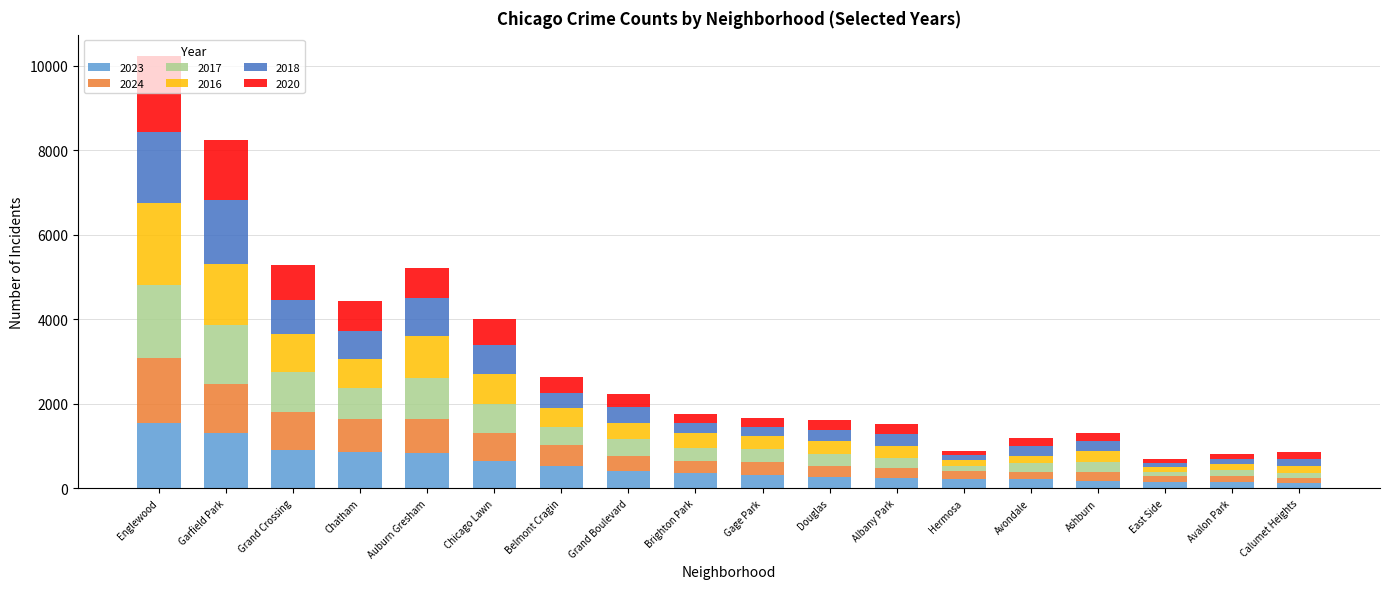

At which category is the sum across all series the highest?

Englewood